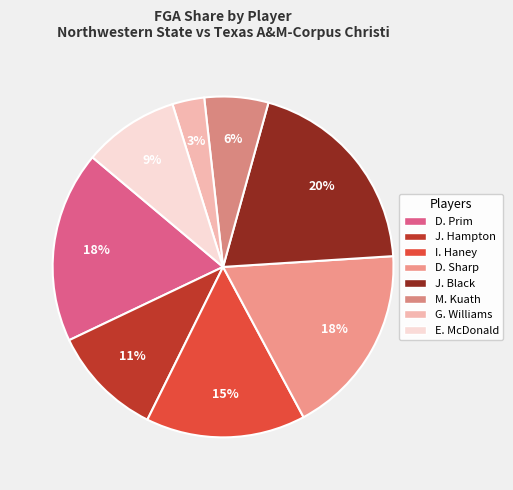

To the nearest percent, what is the difference between the M. Kuath and I. Haney slice percentages?

9%